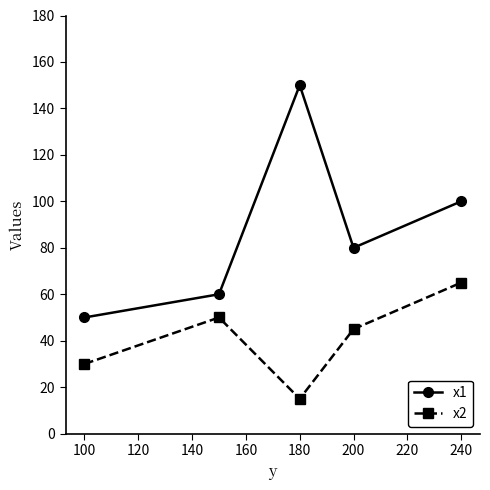

Count the number of categories in the chart.

5